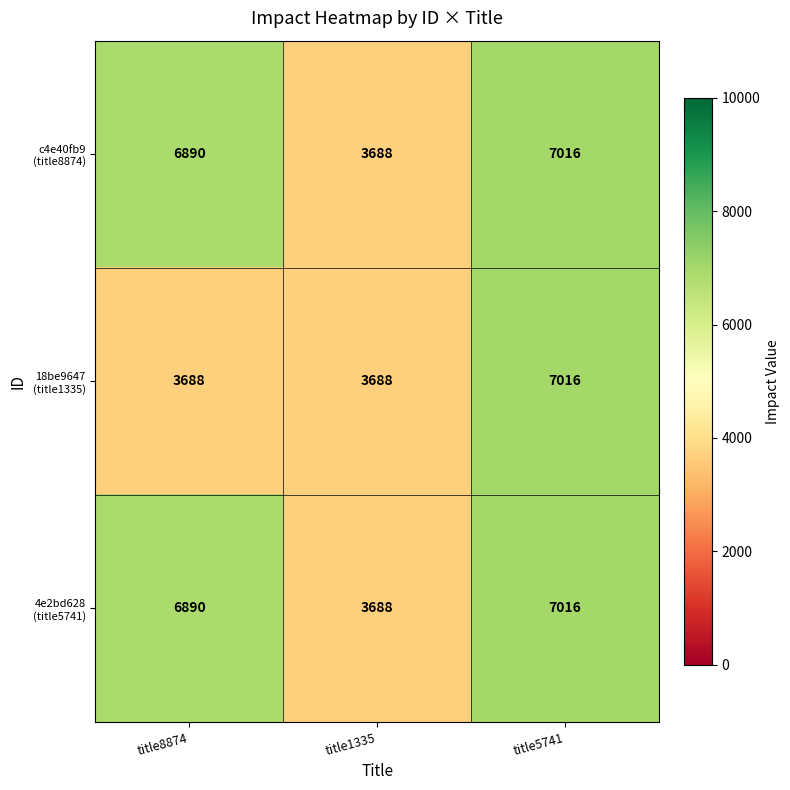

At which category does the chart reach its peak across all series?

title5741